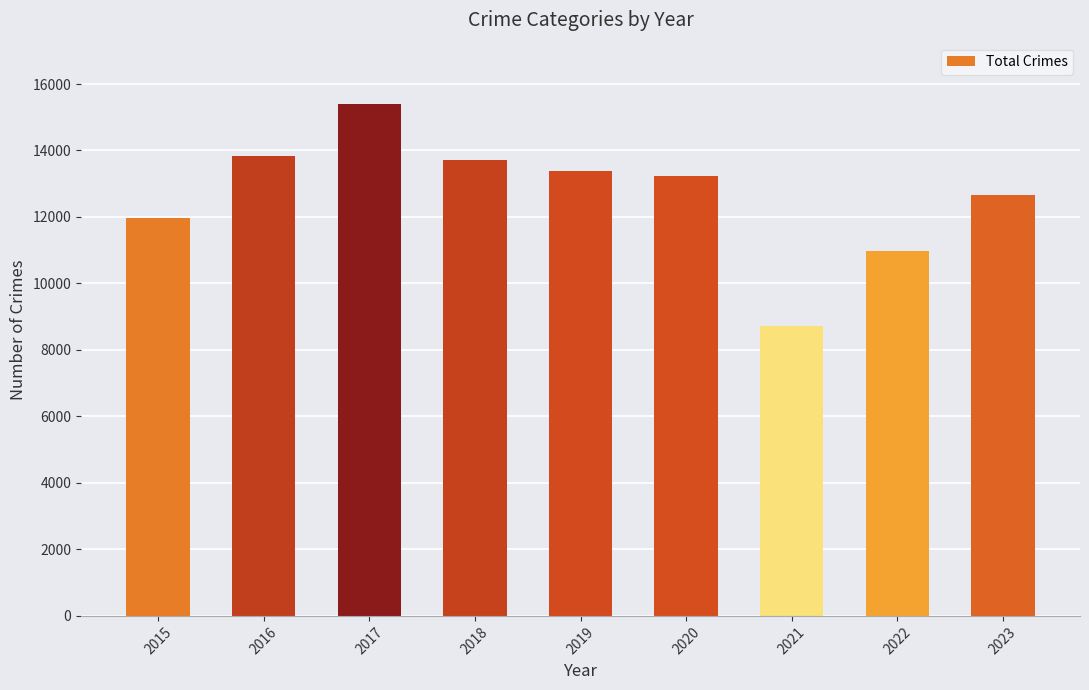

What is the smallest value displayed?

8724